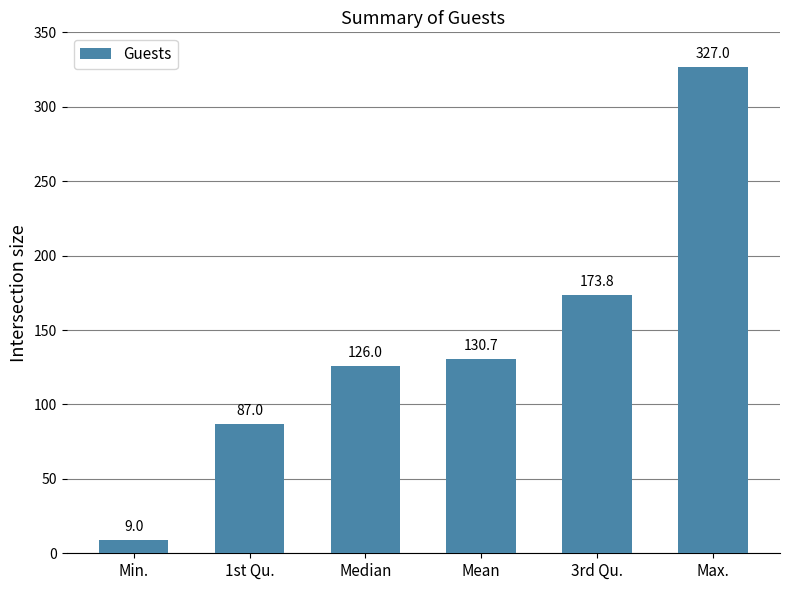

Is it true that the value at 3rd Qu. is 173.8?

True